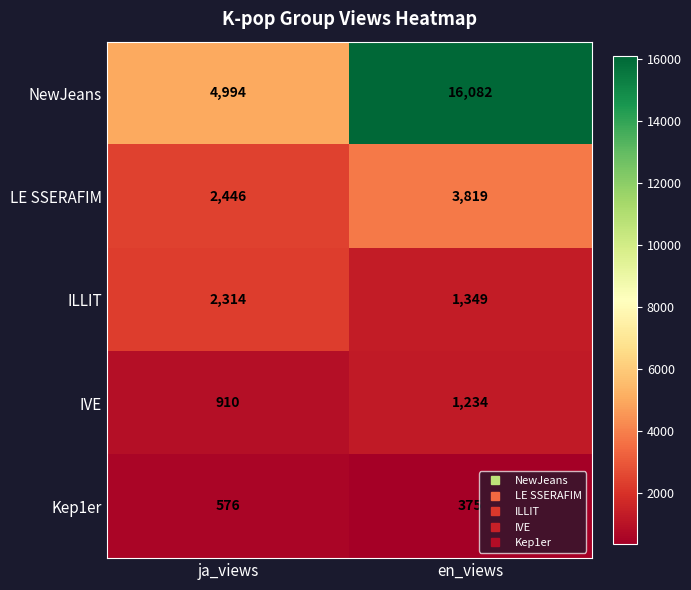

At which category does the chart reach its peak across all series?

en_views